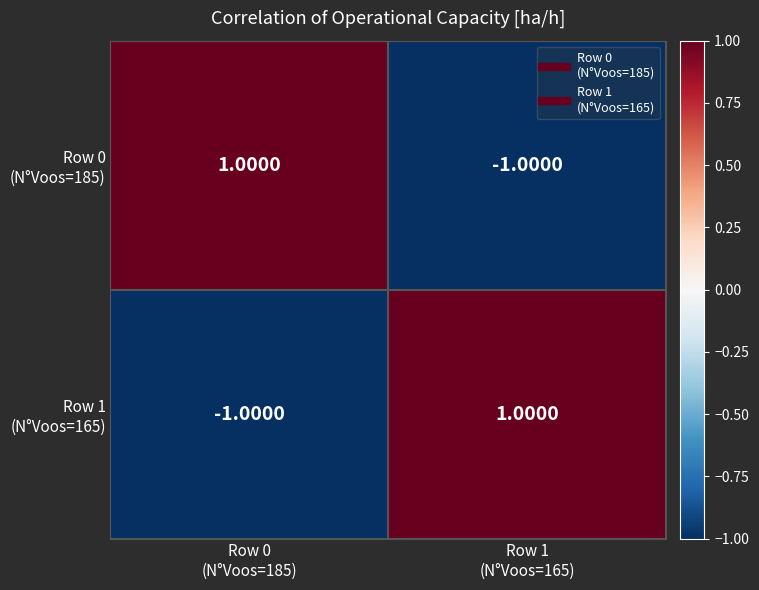

At which category does the chart reach its peak across all series?

Row 0
(N°Voos=185)